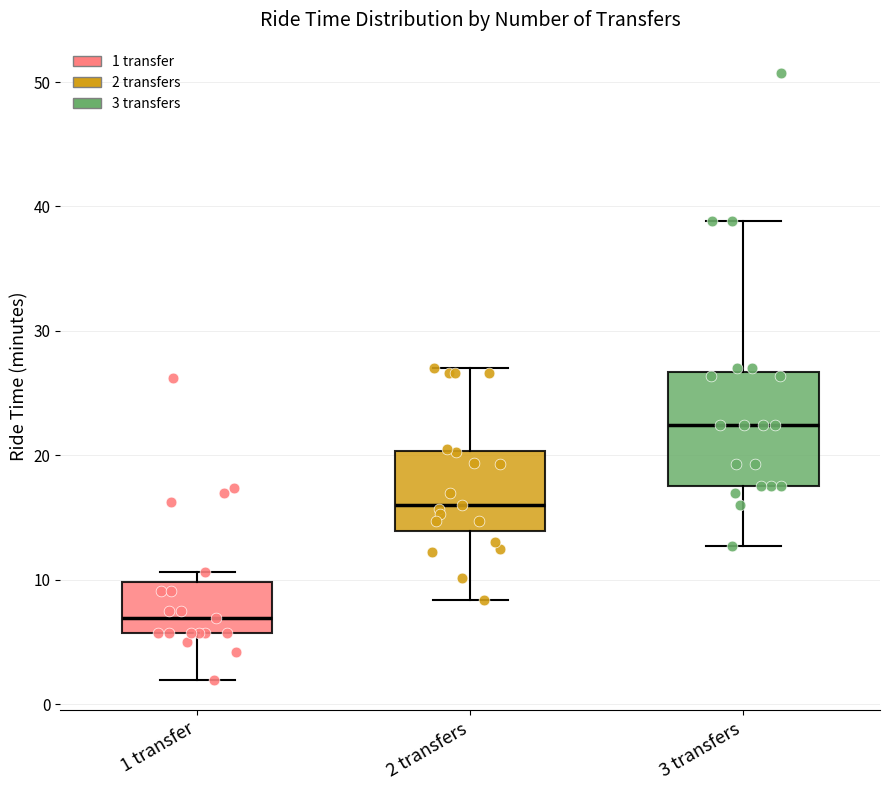

Which box has the lowest median line?

1 transfer